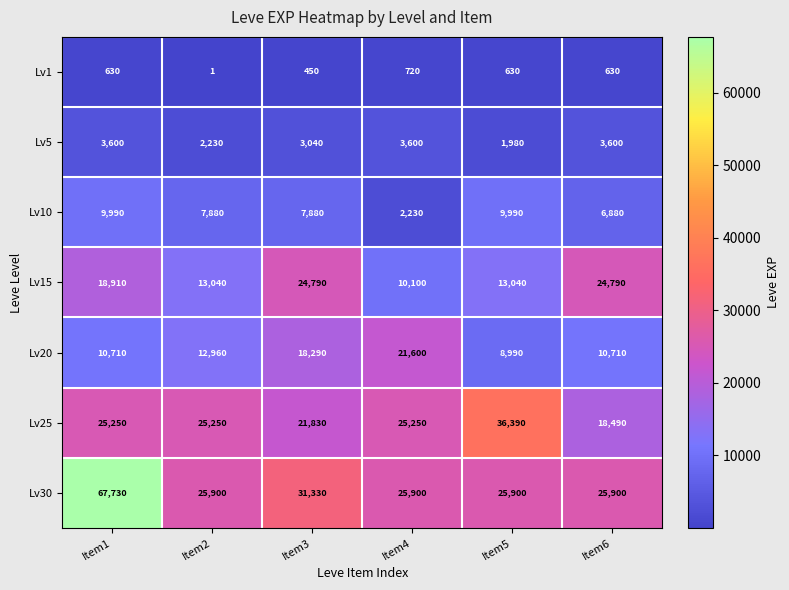

Read the Lv5 value at Item2, to the nearest 10.

2230